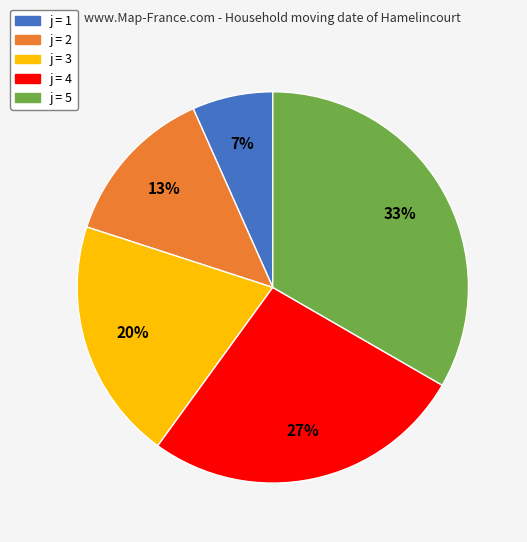

Is there a majority slice in this chart?

No